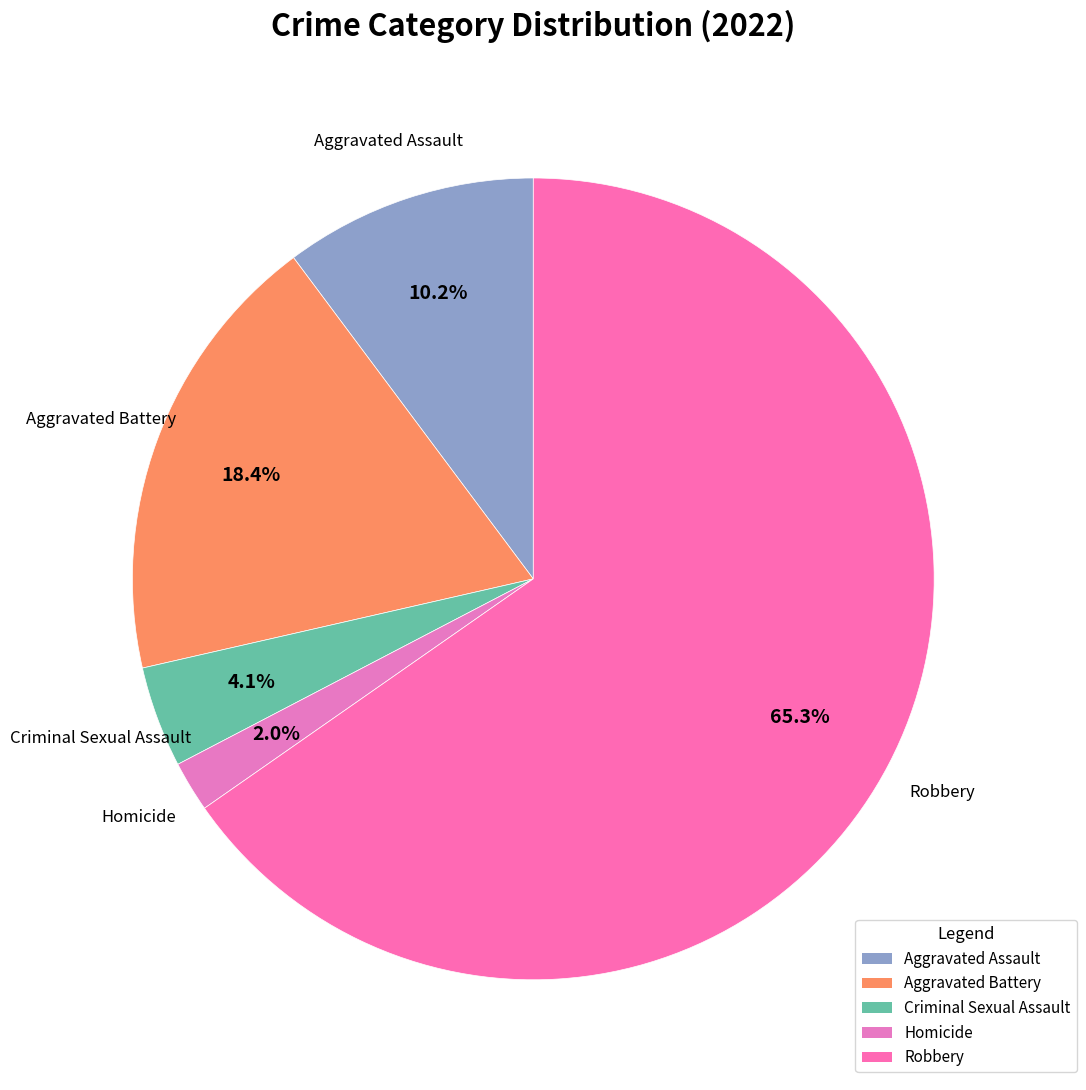

Is it true that Aggravated Battery is 28% of the pie?

False